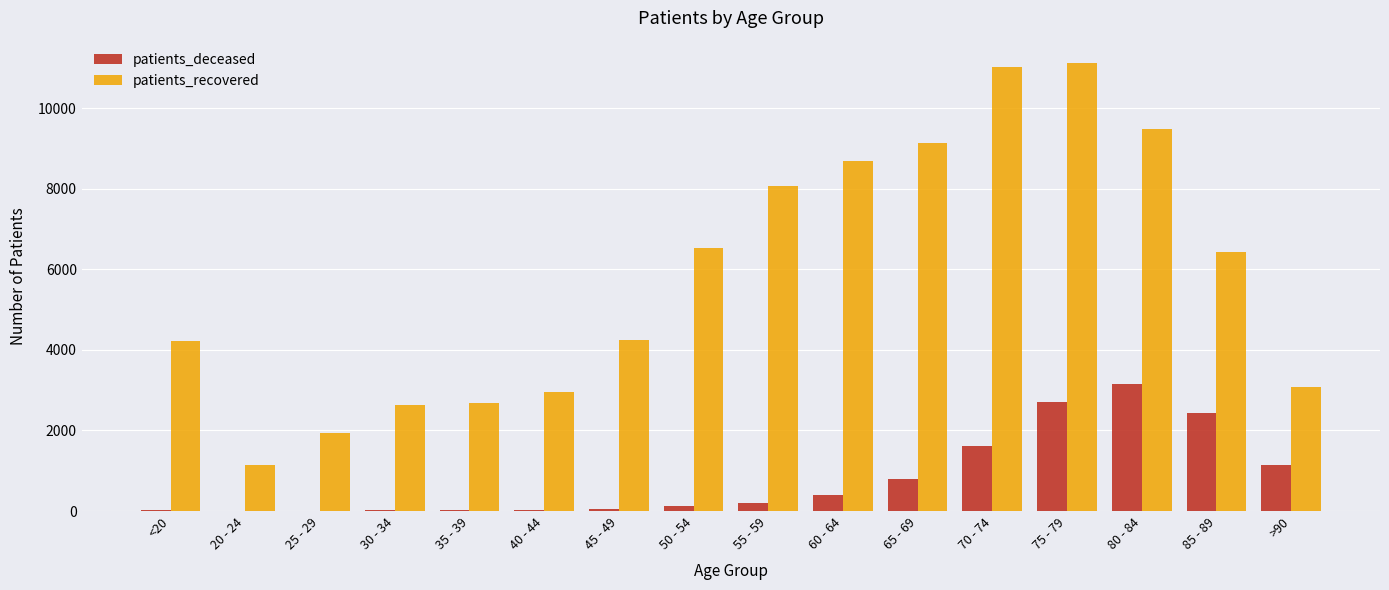

Which category has the highest value in the patients_deceased series?

80 - 84